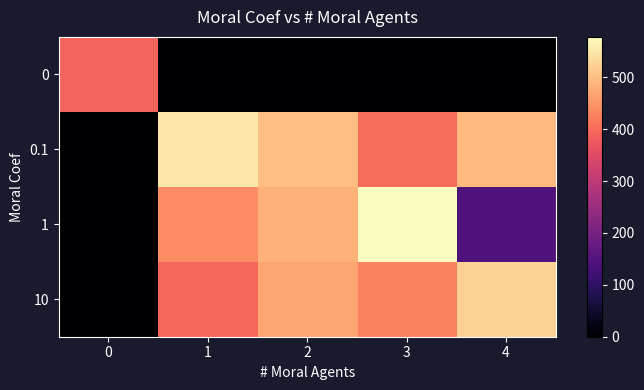

Count the number of categories in the chart.

5